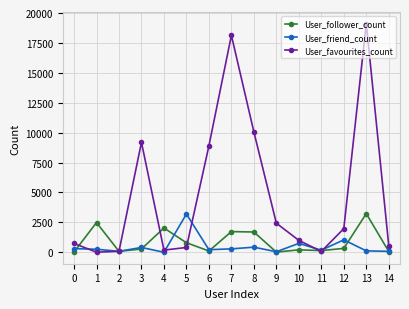

At which category is the sum across all series the highest?

13